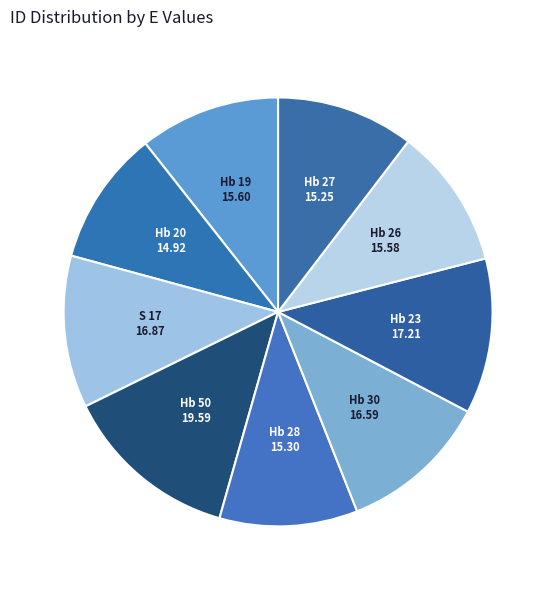

Is Hb 50 the majority of the pie?

No